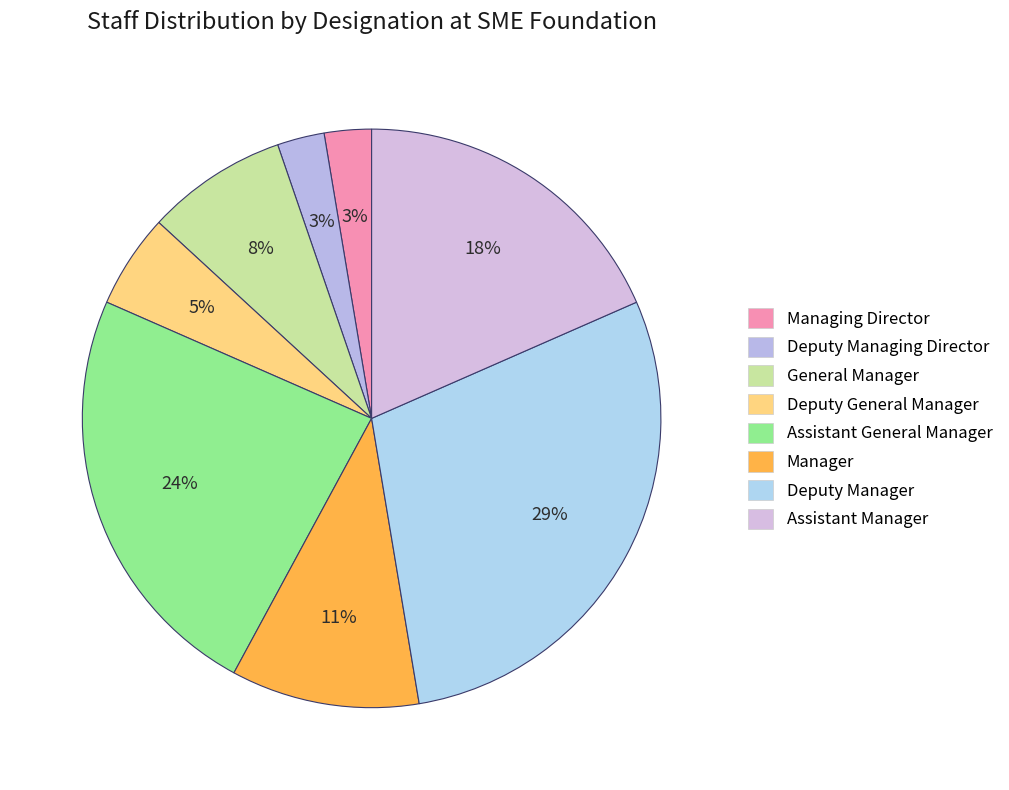

Count the number of slices in the pie.

8